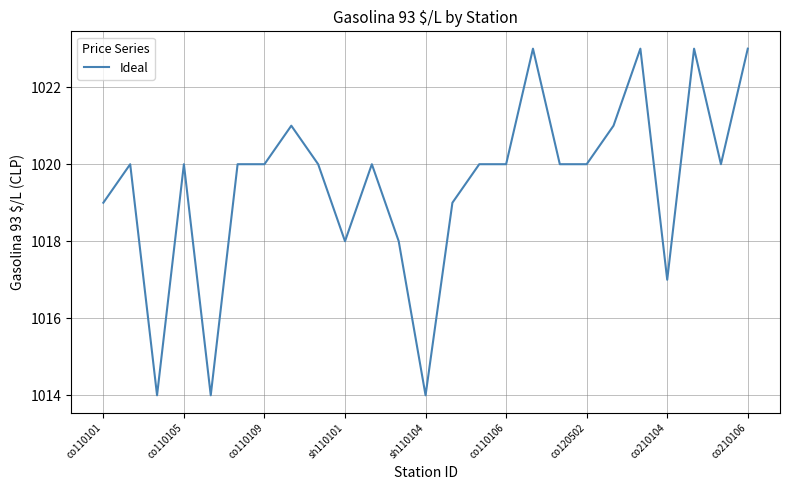

What is the greatest value displayed?

1023